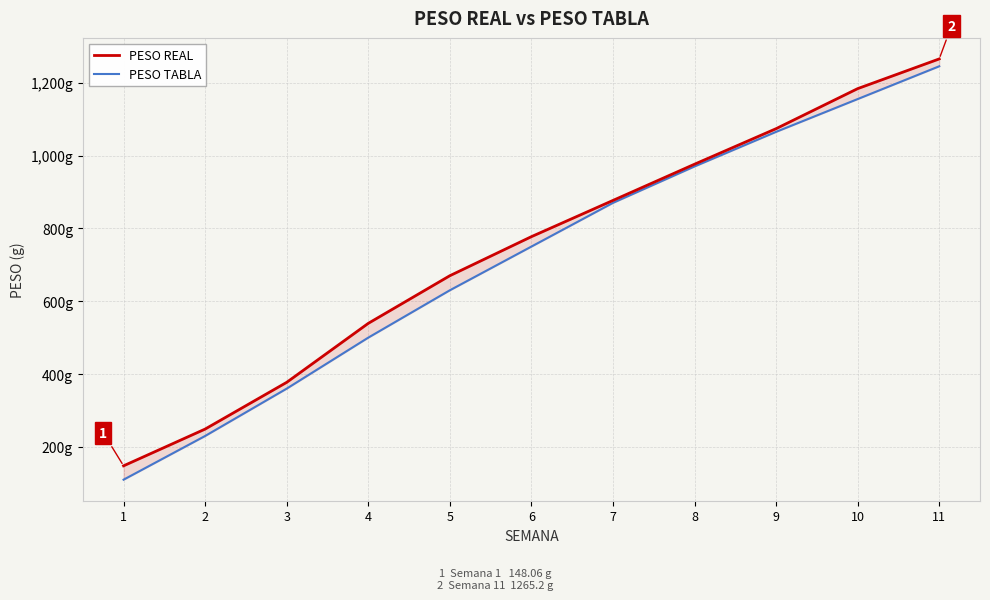

The value of PESO TABLA at 9 is 707.4. True or false?

False